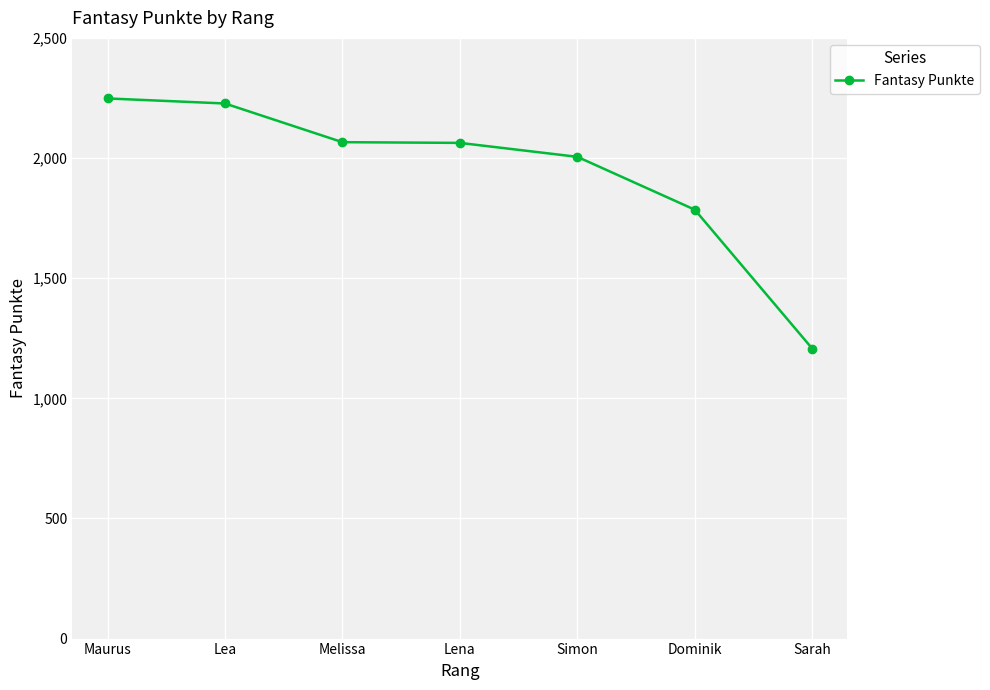

True or false: there are more than 2 points higher than both neighbors.

False